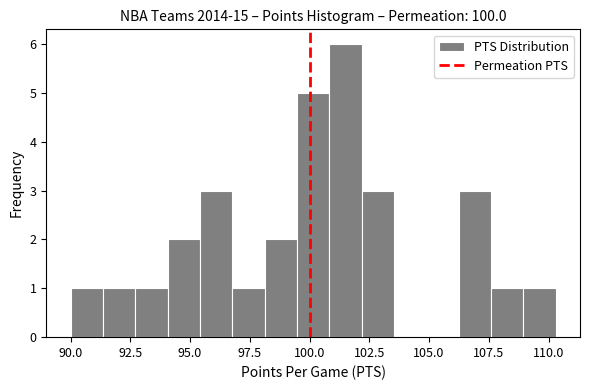

Read against the x-axis, roughly where is the centre of the tallest bar?

101.5